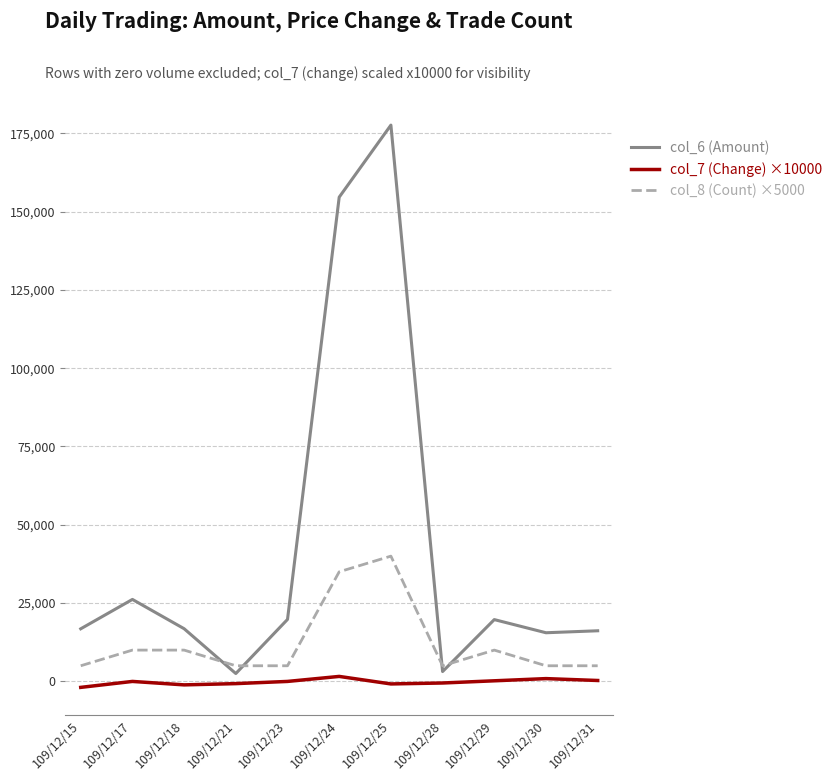

List the series in order of their overall mean, highest first.

col_6 (Amount), col_8 (Count) ×5000, col_7 (Change) ×10000